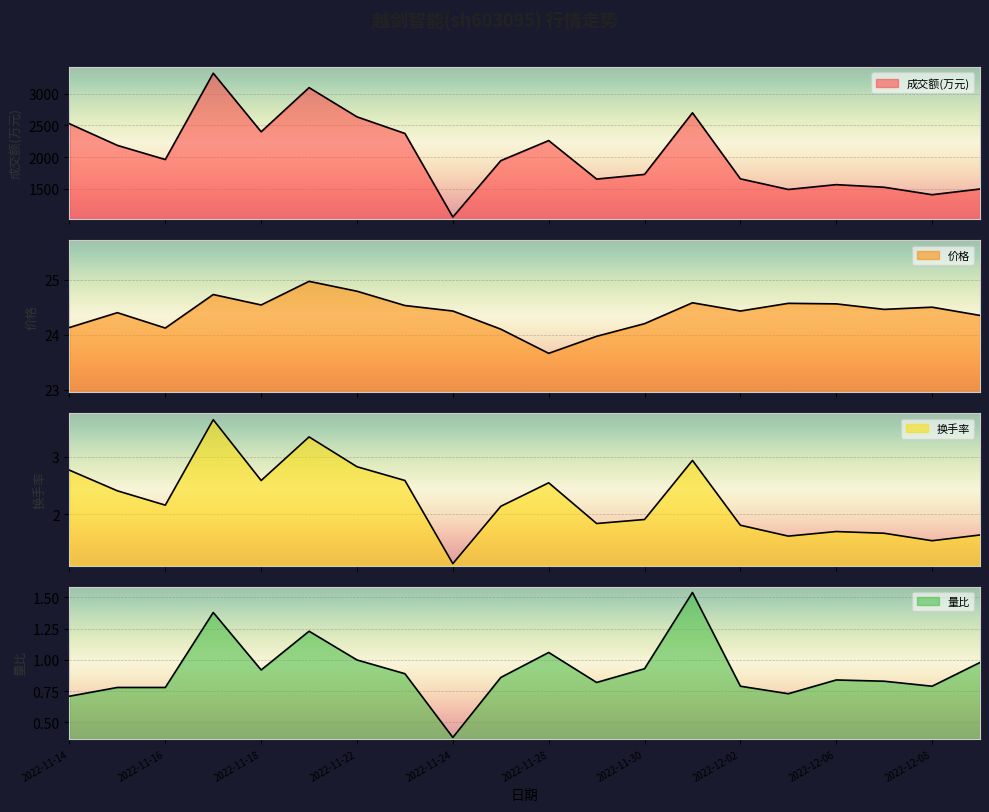

Reading left to right, what are all the values shown in this chart?

成交额(万元): 2022-11-14=2526.0	2022-11-15=2184.0	2022-11-16=1960.0	2022-11-17=3325.0	2022-11-18=2399.0	2022-11-21=3097.0	2022-11-22=2635.0	2022-11-23=2372.0	2022-11-24=1050.0	2022-11-25=1942.0	2022-11-28=2260.0	2022-11-29=1651.0	2022-11-30=1725.0	2022-12-01=2699.0	2022-12-02=1655.0	2022-12-05=1487.0	2022-12-06=1563.0	2022-12-07=1522.0	2022-12-08=1404.0	2022-12-09=1494.0
价格: 2022-11-14=24.1	2022-11-15=24.4	2022-11-16=24.1	2022-11-17=24.7	2022-11-18=24.5	2022-11-21=25.0	2022-11-22=24.8	2022-11-23=24.5	2022-11-24=24.4	2022-11-25=24.1	2022-11-28=23.7	2022-11-29=24.0	2022-11-30=24.2	2022-12-01=24.6	2022-12-02=24.4	2022-12-05=24.6	2022-12-06=24.6	2022-12-07=24.5	2022-12-08=24.5	2022-12-09=24.4
换手率: 2022-11-14=2.8	2022-11-15=2.4	2022-11-16=2.2	2022-11-17=3.6	2022-11-18=2.6	2022-11-21=3.4	2022-11-22=2.8	2022-11-23=2.6	2022-11-24=1.1	2022-11-25=2.1	2022-11-28=2.5	2022-11-29=1.8	2022-11-30=1.9	2022-12-01=2.9	2022-12-02=1.8	2022-12-05=1.6	2022-12-06=1.7	2022-12-07=1.7	2022-12-08=1.5	2022-12-09=1.6
量比: 2022-11-14=0.7	2022-11-15=0.8	2022-11-16=0.8	2022-11-17=1.4	2022-11-18=0.9	2022-11-21=1.2	2022-11-22=1.0	2022-11-23=0.9	2022-11-24=0.4	2022-11-25=0.9	2022-11-28=1.1	2022-11-29=0.8	2022-11-30=0.9	2022-12-01=1.5	2022-12-02=0.8	2022-12-05=0.7	2022-12-06=0.8	2022-12-07=0.8	2022-12-08=0.8	2022-12-09=1.0